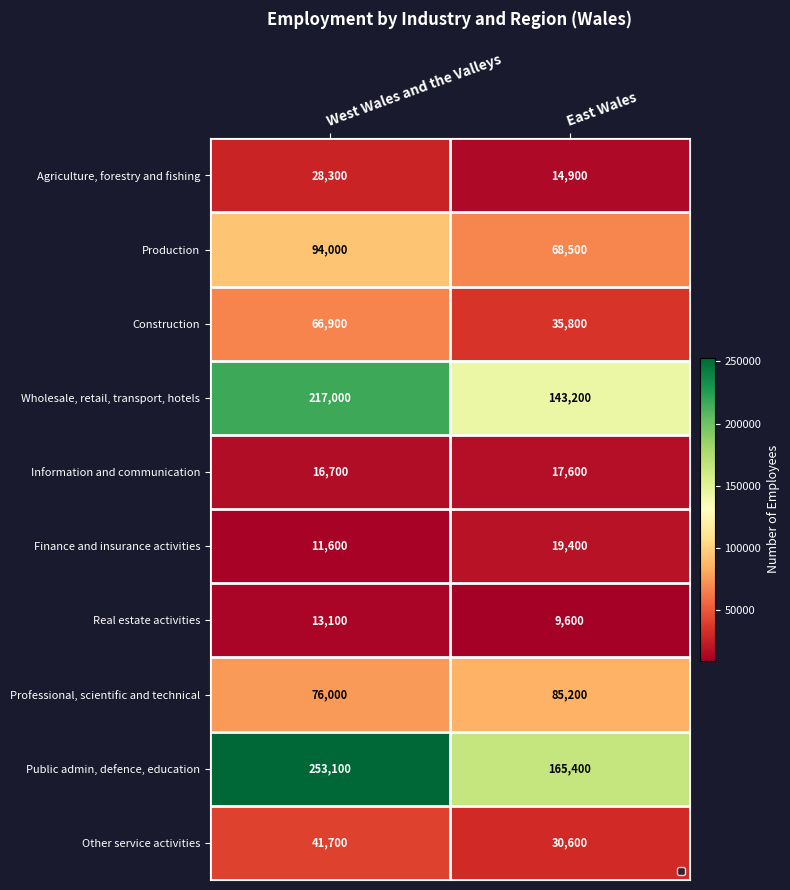

At East Wales, list the series in order from smallest to largest.

Real estate activities, Agriculture, forestry and fishing, Information and communication, Finance and insurance activities, Other service activities, Construction, Production, Professional, scientific and technical, Wholesale, retail, transport, hotels, Public admin, defence, education